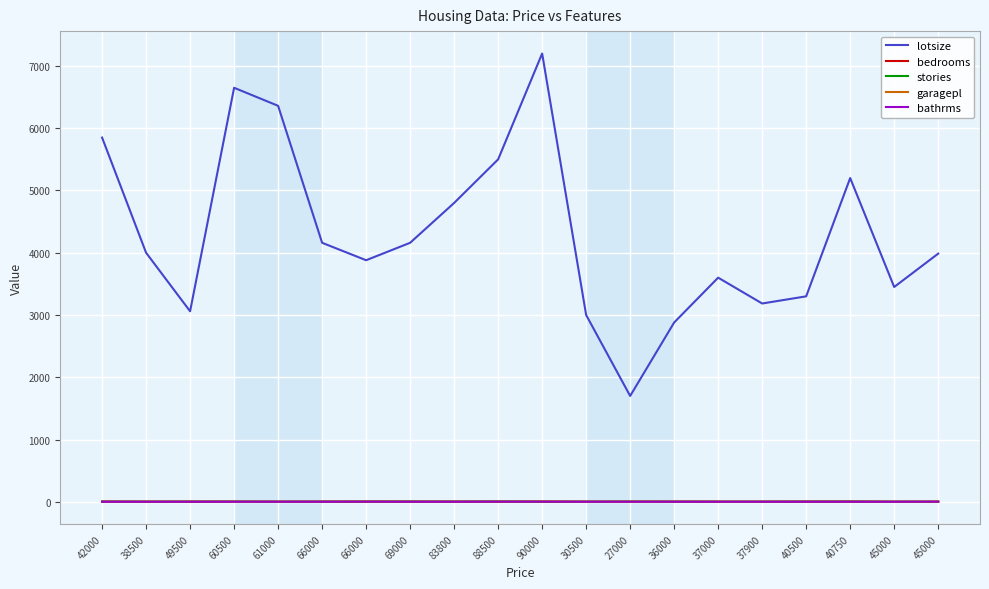

How many lines are shown in the chart?

5